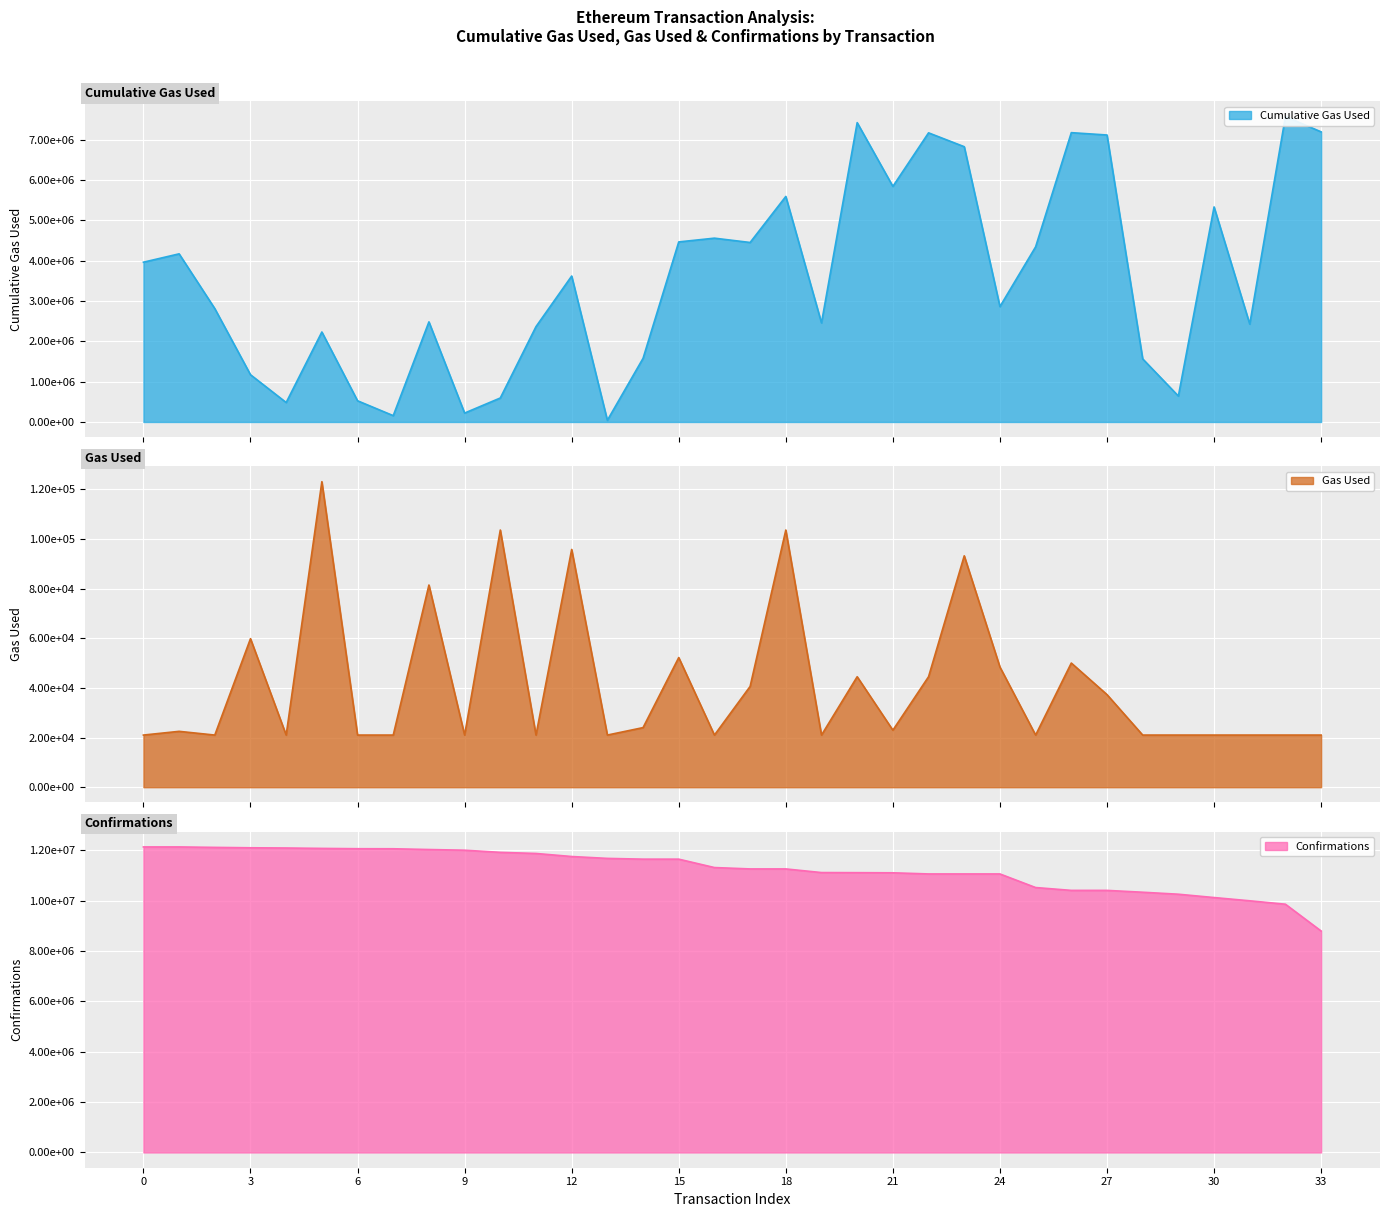

Reading left to right, transcribe all the data shown in this chart.

cumulativeGasUsed: 3964905	4172264	2813348	1172689	483000	2232935	526152	157233	2484090	221411	595129	2365969	3621501	42000	1579427	4468094	4561371	4454096	5596568	2458938	7428165	5846068	7174844	6830983	2864150	4346075	7179483	7121365	1565875	643481	5336482	2428919	7581308	7199175
gasUsed: 21000	22498	21000	59814	21000	123028	21000	21000	81419	21000	103563	21000	95748	21000	24000	52207	21000	40585	103563	21000	44493	22964	44493	93178	48397	21000	50000	37292	21000	21000	21000	21000	21000	21000
confirmations: 12128577	12128567	12110156	12094851	12085853	12069891	12057885	12055655	12025556	11998428	11913223	11868863	11748033	11673258	11643583	11643571	11310138	11255417	11255394	11110954	11106980	11101403	11056223	11056148	11056129	10516497	10403375	10403283	10330323	10251317	10119031	9990140	9854243	8790376